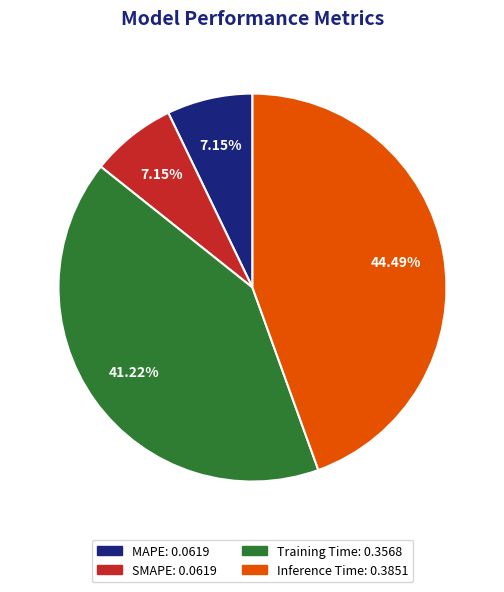

Does Training Time account for over 50% of the chart?

No